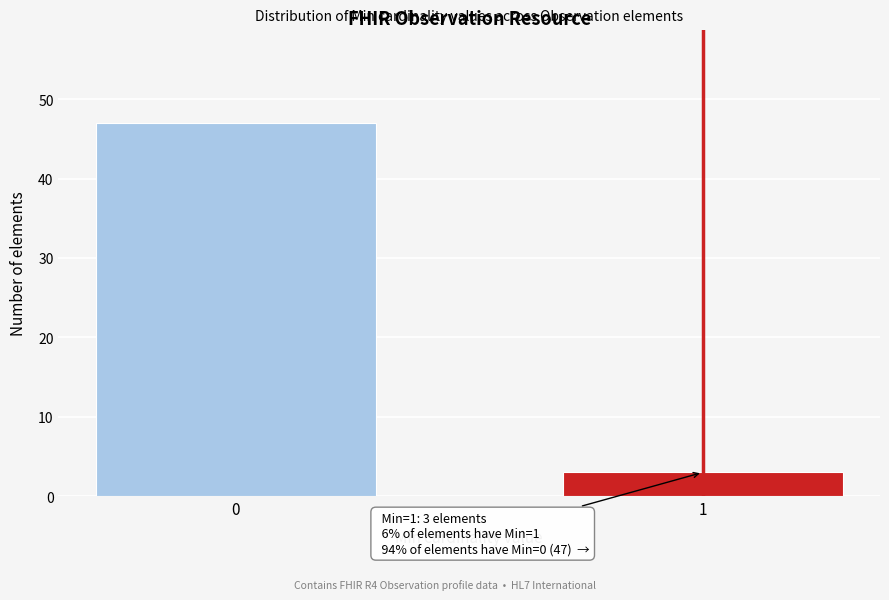

Reading right to left, extract all data points from this chart.

1=3	0=47